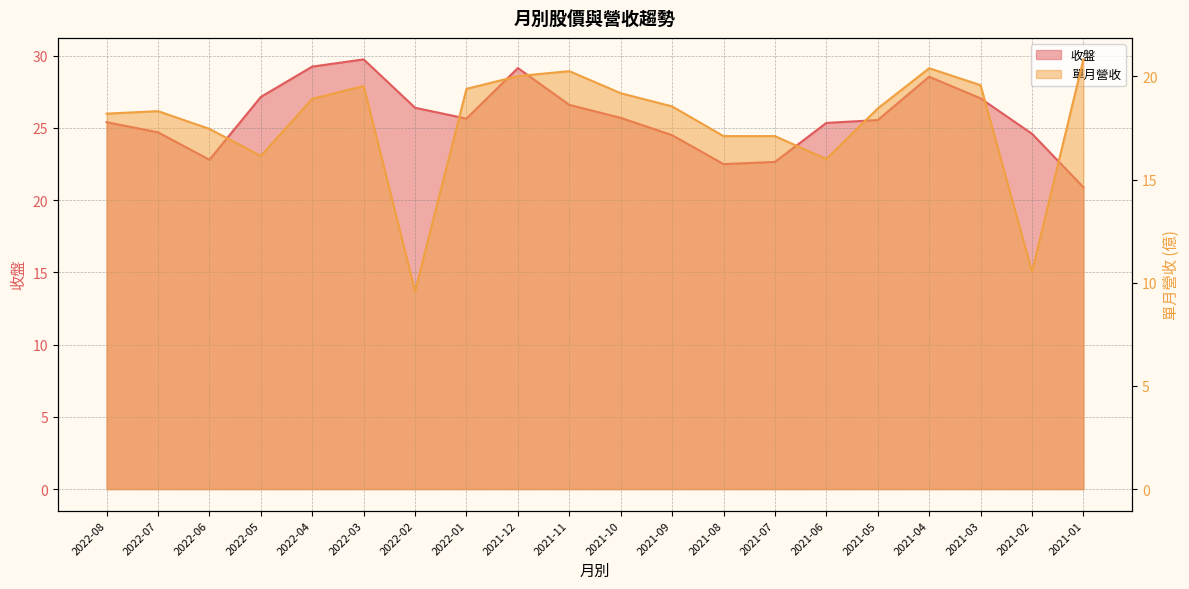

At which category does 單月營收 reach its first local valley?

2022-05